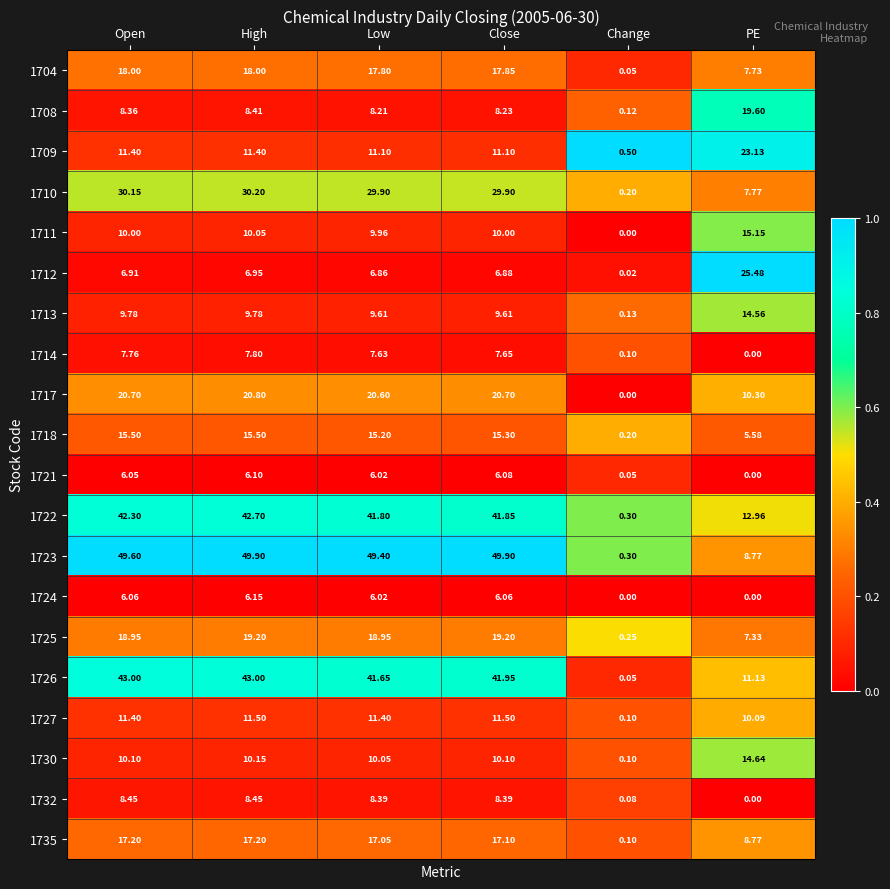

At which label does 1713 reach its minimum?

Change